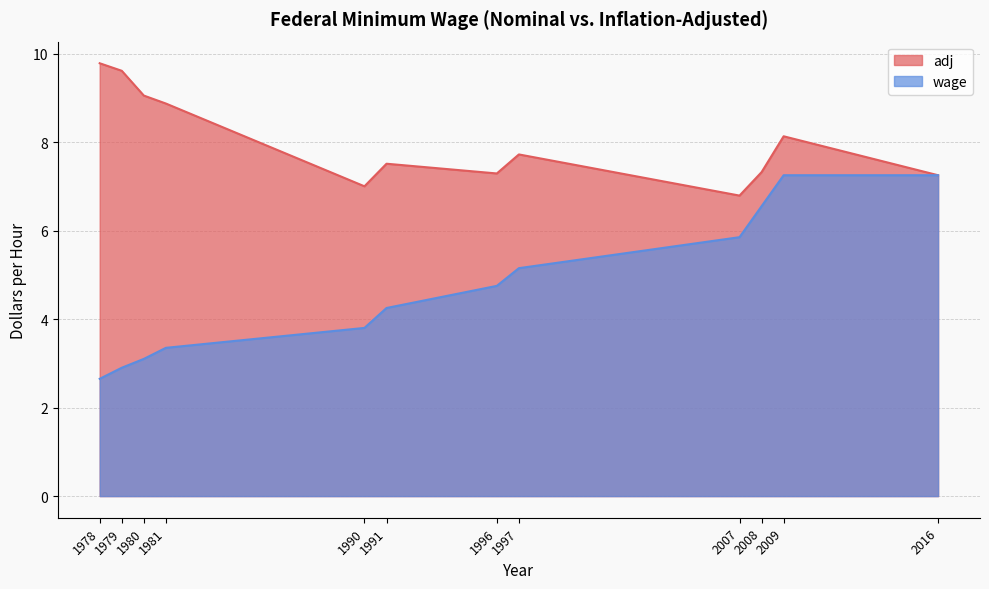

How many values in the adj series exceed 7?

10